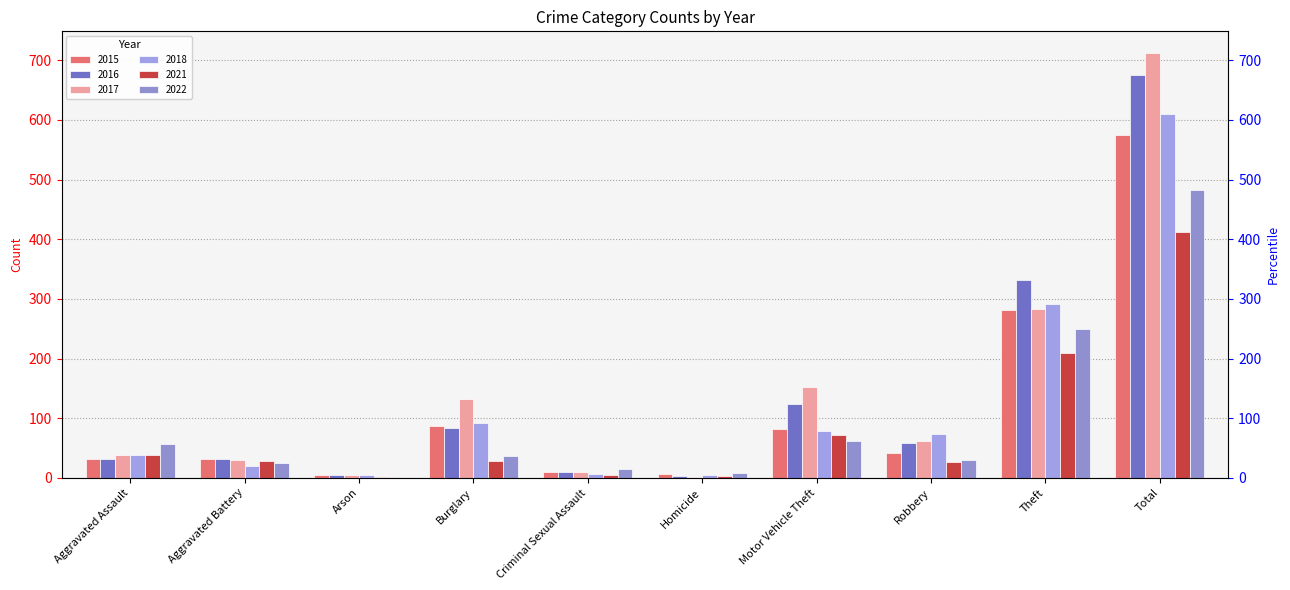

What is the difference between the maximum and minimum values in the 2018 series?

606